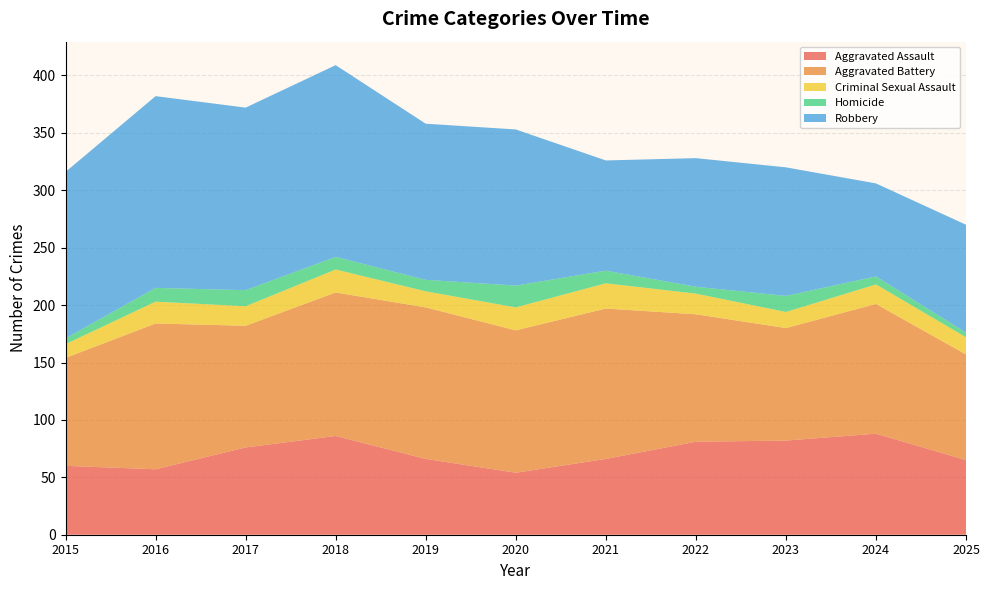

Reading left to right, what are all the values shown in this chart?

Aggravated Assault: 2015=60	2016=57	2017=76	2018=86	2019=66	2020=54	2021=66	2022=81	2023=82	2024=88	2025=65
Aggravated Battery: 2015=94	2016=127	2017=106	2018=125	2019=132	2020=124	2021=131	2022=111	2023=98	2024=113	2025=92
Criminal Sexual Assault: 2015=12	2016=19	2017=17	2018=20	2019=14	2020=20	2021=22	2022=18	2023=14	2024=17	2025=15
Homicide: 2015=5	2016=12	2017=14	2018=11	2019=10	2020=19	2021=11	2022=6	2023=14	2024=7	2025=4
Robbery: 2015=145	2016=167	2017=159	2018=167	2019=136	2020=136	2021=96	2022=112	2023=112	2024=81	2025=94